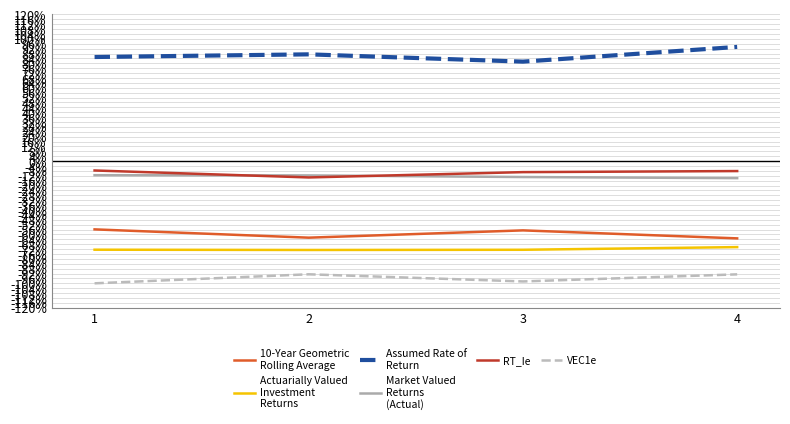

What is the smallest value displayed?

-1.0